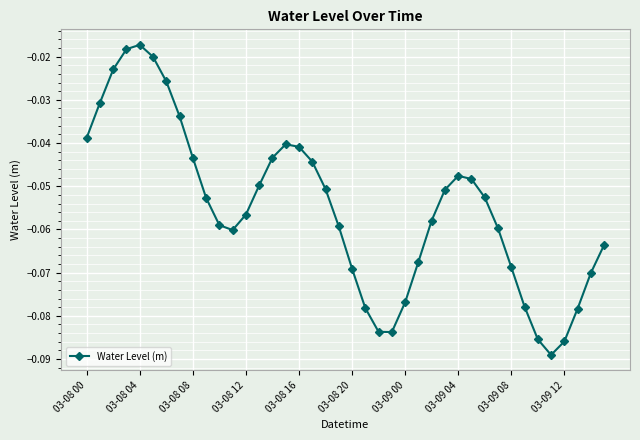

Does the chart display data point markers on the line(s)?

Yes